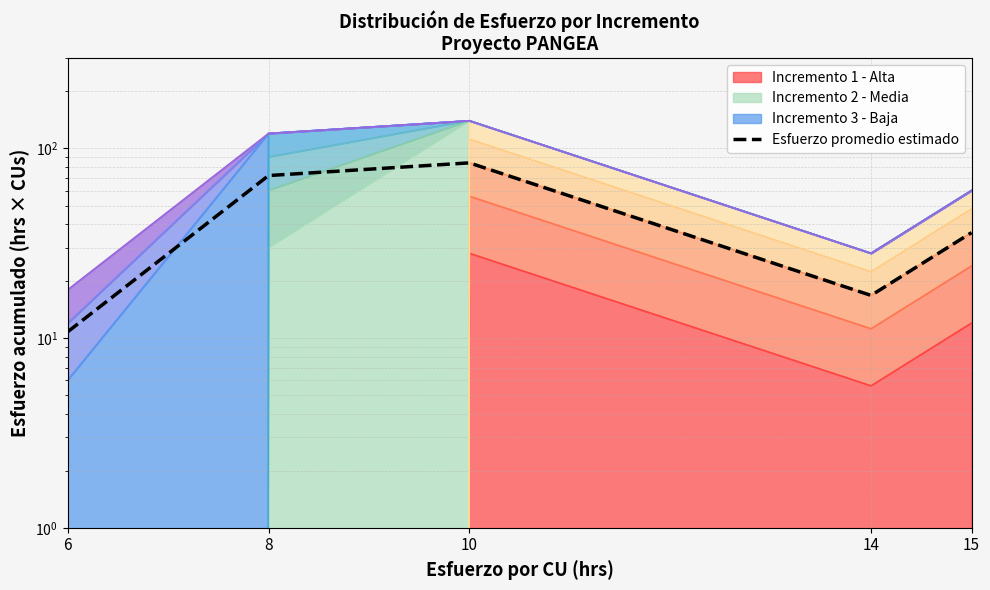

At which category does the chart reach its peak across all series?

10